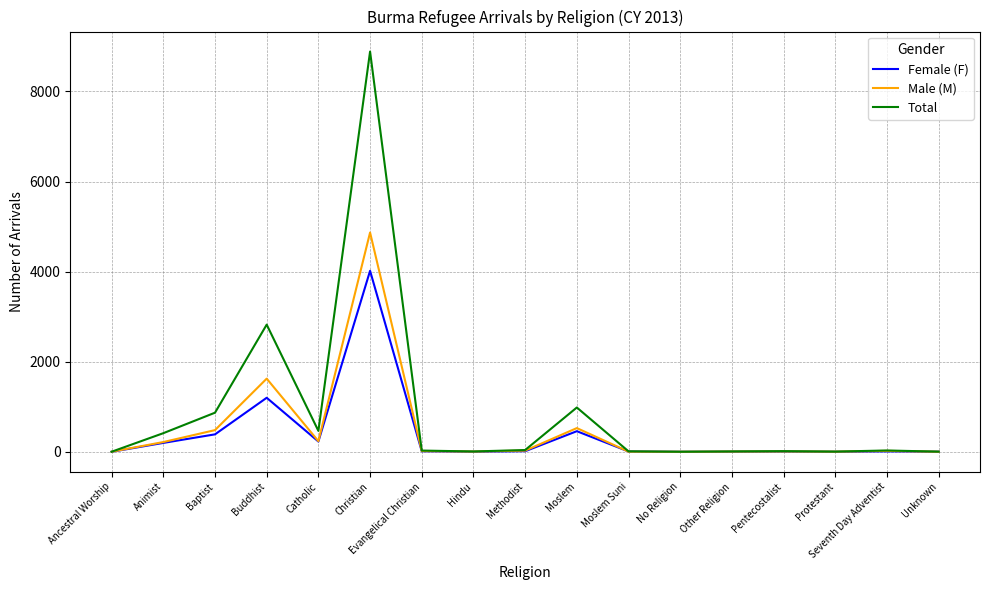

What is the greatest value displayed?

8886